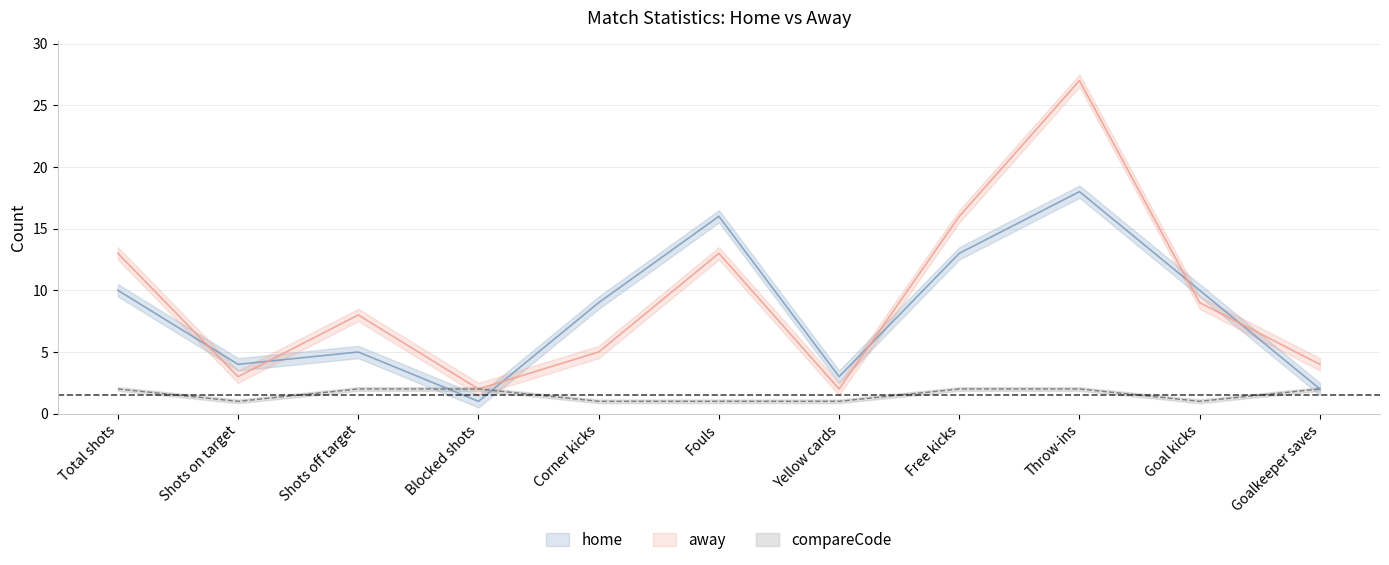

What is the label of the 7th point from the right?

Corner kicks